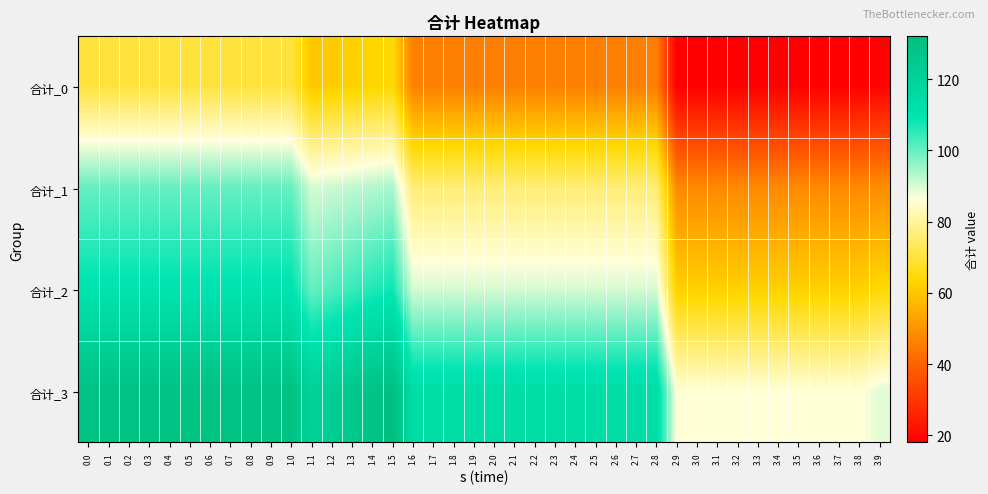

What is the maximum value shown in the chart?

132